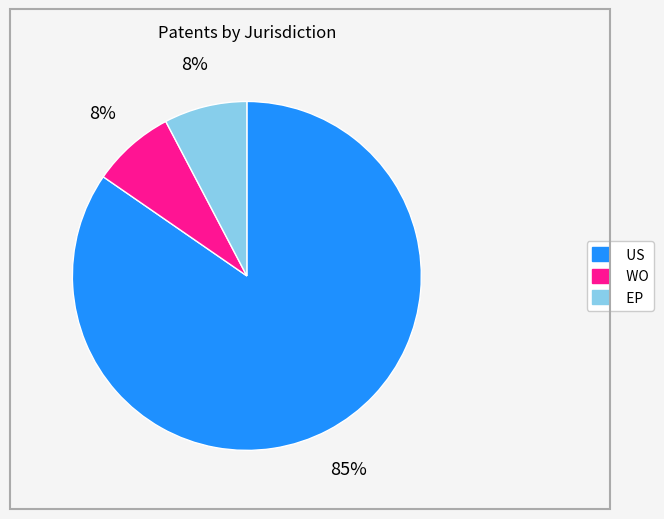

Is it true that WO is 21% of the pie?

False